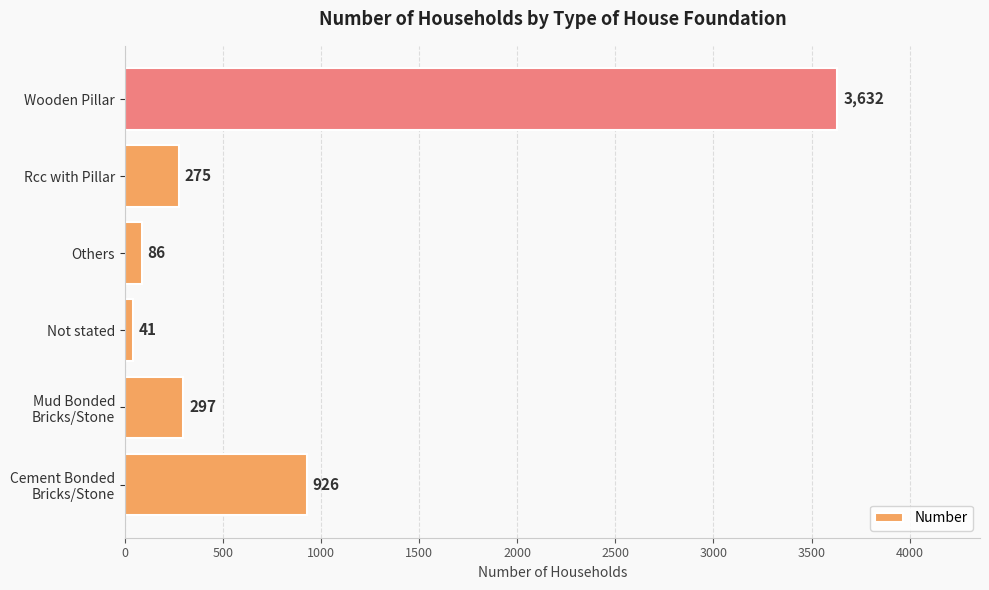

What is the smallest value displayed?

41